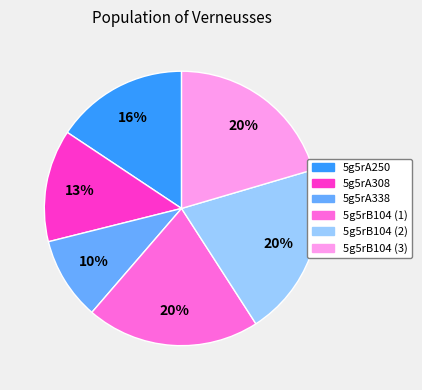

To the nearest percent, what percentage of the pie is 5g5rA338?

10%